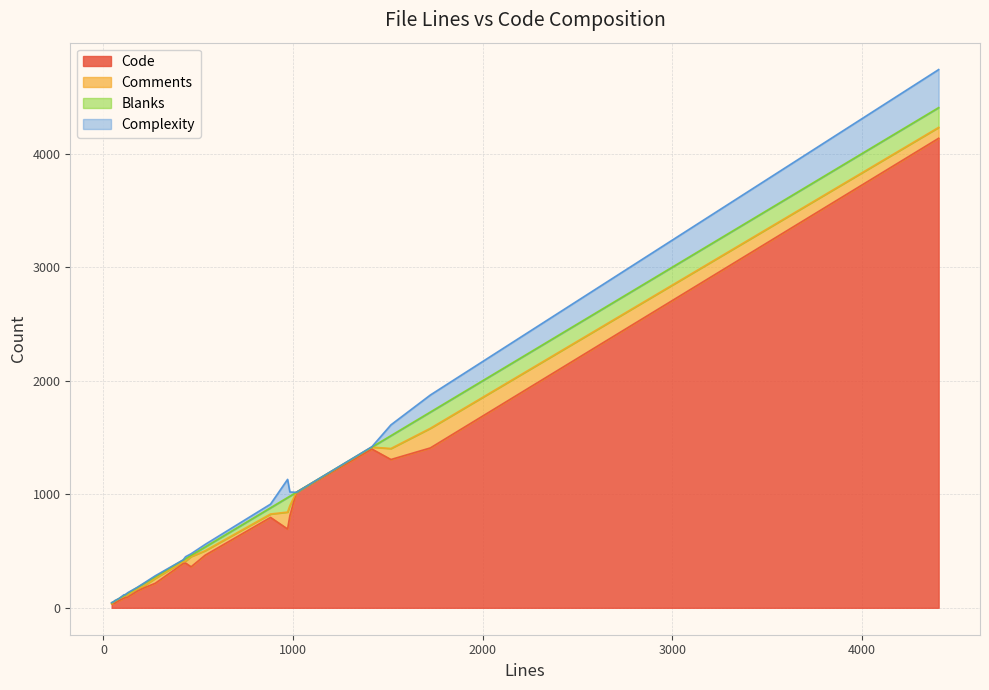

Reading right to left, list all the values displayed in this chart.

Code: 273=216	114=89	211=174	179=148	1724=1408	983=810	1416=1398	433=394	881=796	1516=1306	128=95	536=463	58=42	43=35	59=40	1017=1017	81=63	462=361	109=86	420=389	4405=4135	971=694
Comments: 273=43	114=19	211=16	179=21	1724=173	983=90	1416=17	433=18	881=30	1516=97	128=22	536=40	58=15	43=0	59=16	1017=0	81=15	462=90	109=17	420=18	4405=96	971=149
Blanks: 273=14	114=6	211=21	179=10	1724=143	983=83	1416=1	433=21	881=55	1516=113	128=11	536=33	58=1	43=8	59=3	1017=0	81=3	462=11	109=6	420=13	4405=174	971=128
Complexity: 273=9	114=0	211=4	179=2	1724=150	983=37	1416=3	433=17	881=32	1516=95	128=5	536=22	58=0	43=3	59=4	1017=0	81=0	462=14	109=7	420=2	4405=335	971=160